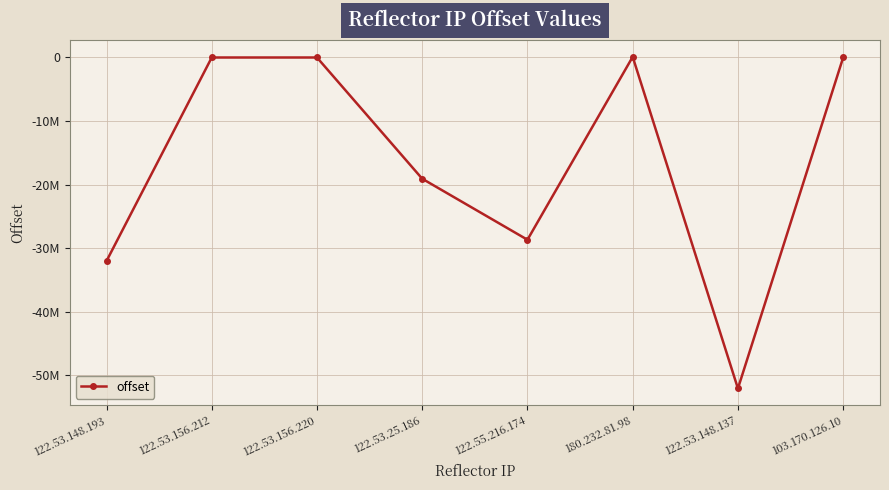

Does the chart display data point markers on the line(s)?

Yes